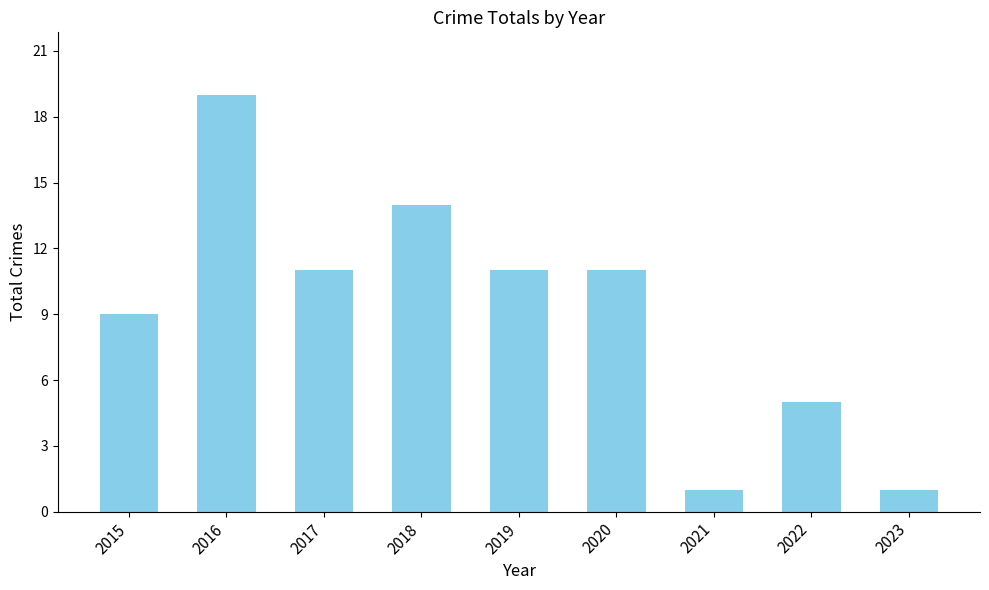

Are the bars grouped side by side (vs. stacked)?

No